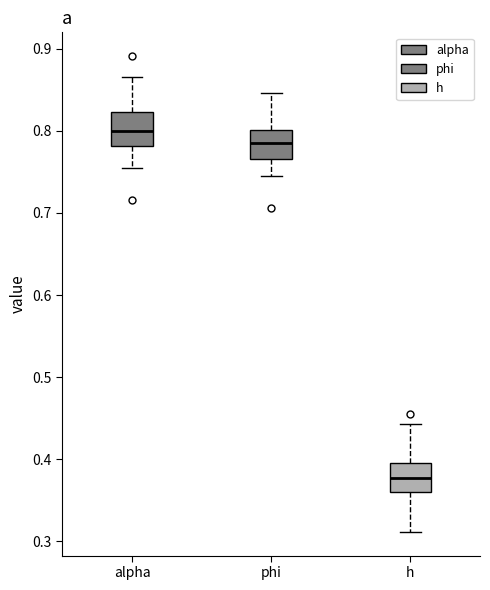

Reading left to right, read every box against the y-axis: the position of its median line, the range the box covers, and the ends of its whiskers. The values are not printed on the chart, so give them approximately, as read against the axis.

alpha: median 0.80, box 0.78 to 0.82, whiskers 0.75 to 0.87
phi: median 0.78, box 0.77 to 0.80, whiskers 0.74 to 0.85
h: median 0.38, box 0.36 to 0.40, whiskers 0.31 to 0.44